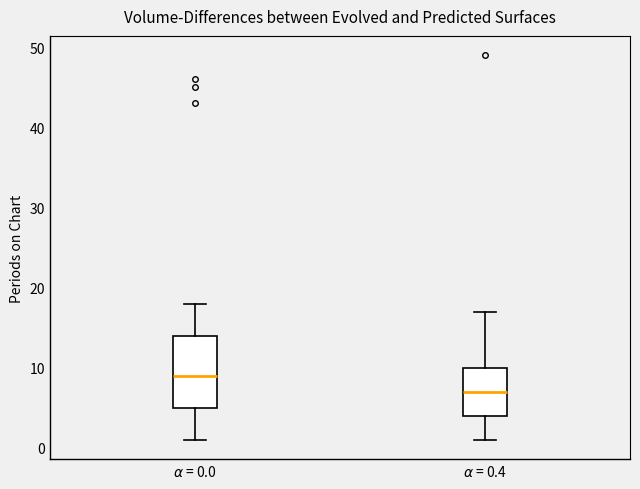

Where does the lower whisker of the box for $\alpha$ = 0.0 end on the y-axis? The values are not printed on the chart, so give them approximately, as read against the axis.

1